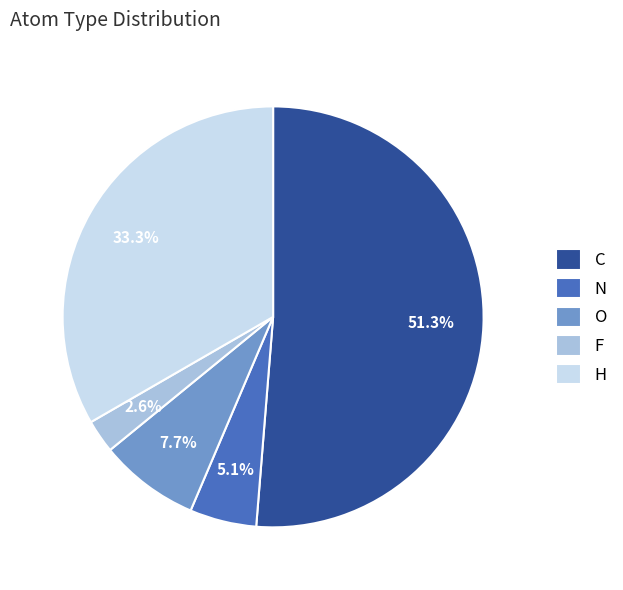

What percentage is NOT represented by N?

94.9%